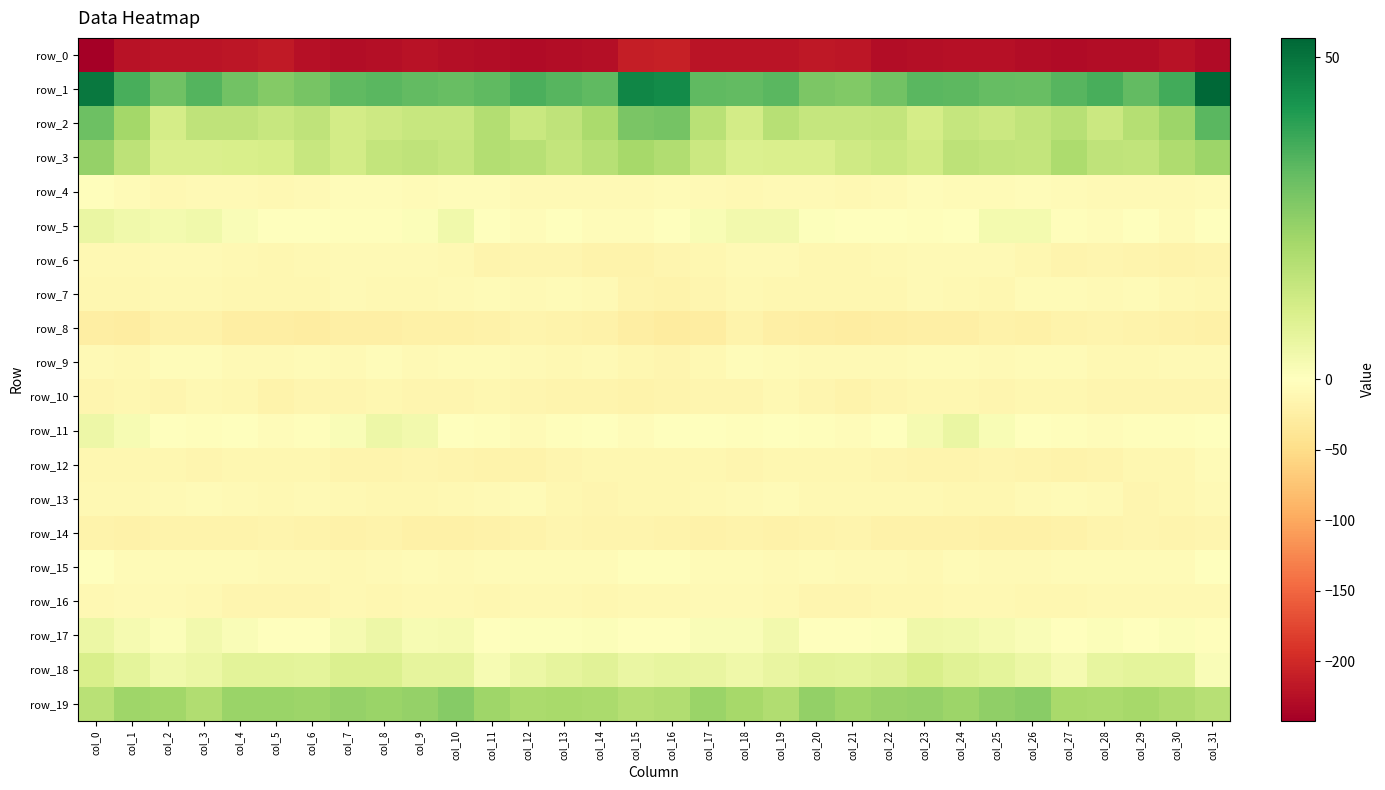

Reading right to left, what are all the values shown in this chart?

row_0: col_31=-230.0	col_30=-223.2	col_29=-227.3	col_28=-228.5	col_27=-229.6	col_26=-227.8	col_25=-223.8	col_24=-224.8	col_23=-227.1	col_22=-227.4	col_21=-218.4	col_20=-216.4	col_19=-220.8	col_18=-219.7	col_17=-220.6	col_16=-209.1	col_15=-211.1	col_14=-225.7	col_13=-227.3	col_12=-229.7	col_11=-228.7	col_10=-227.0	col_9=-223.0	col_8=-226.1	col_7=-227.2	col_6=-225.1	col_5=-215.7	col_4=-218.7	col_3=-220.0	col_2=-220.7	col_1=-221.7	col_0=-242.2
row_1: col_31=53.0	col_30=36.8	col_29=32.1	col_28=35.9	col_27=33.7	col_26=31.5	col_25=31.5	col_24=32.8	col_23=33.5	col_22=29.8	col_21=27.0	col_20=28.1	col_19=33.2	col_18=32.0	col_17=32.7	col_16=44.9	col_15=46.3	col_14=32.4	col_13=34.0	col_12=35.6	col_11=32.5	col_10=31.2	col_9=32.0	col_8=33.4	col_7=32.4	col_6=28.6	col_5=26.8	col_4=29.6	col_3=34.0	col_2=30.1	col_1=35.8	col_0=49.2
row_2: col_31=33.2	col_30=22.6	col_29=17.9	col_28=13.3	col_27=17.7	col_26=15.7	col_25=13.4	col_24=14.8	col_23=11.3	col_22=15.0	col_21=14.7	col_20=14.7	col_19=17.7	col_18=11.9	col_17=17.3	col_16=29.4	col_15=28.4	col_14=20.0	col_13=16.1	col_12=13.7	col_11=18.3	col_10=14.1	col_9=14.4	col_8=13.2	col_7=12.0	col_6=16.0	col_5=14.1	col_4=16.1	col_3=15.8	col_2=11.3	col_1=21.2	col_0=30.7
row_3: col_31=22.5	col_30=19.2	col_29=15.5	col_28=15.9	col_27=19.8	col_26=15.2	col_25=15.4	col_24=16.6	col_23=12.1	col_22=13.8	col_21=12.6	col_20=10.2	col_19=10.2	col_18=9.8	col_17=13.5	col_16=19.0	col_15=20.9	col_14=17.4	col_13=15.0	col_12=17.5	col_11=18.6	col_10=14.6	col_9=16.2	col_8=15.0	col_7=11.9	col_6=14.5	col_5=11.1	col_4=10.4	col_3=9.9	col_2=10.1	col_1=16.5	col_0=23.6
row_4: col_31=-7.2	col_30=-9.1	col_29=-8.1	col_28=-8.8	col_27=-6.0	col_26=-4.3	col_25=-6.4	col_24=-6.3	col_23=-5.1	col_22=-7.7	col_21=-9.8	col_20=-8.4	col_19=-8.9	col_18=-10.4	col_17=-9.1	col_16=-6.7	col_15=-8.6	col_14=-8.8	col_13=-8.2	col_12=-8.4	col_11=-5.0	col_10=-4.7	col_9=-7.2	col_8=-5.5	col_7=-5.5	col_6=-8.7	col_5=-9.8	col_4=-7.9	col_3=-9.4	col_2=-10.6	col_1=-6.9	col_0=-2.8
row_5: col_31=-1.7	col_30=-6.1	col_29=-1.8	col_28=-4.4	col_27=-3.4	col_26=3.1	col_25=3.1	col_24=-1.7	col_23=-3.0	col_22=-0.9	col_21=-0.3	col_20=0.5	col_19=3.4	col_18=3.6	col_17=2.0	col_16=-0.5	col_15=-5.4	col_14=-5.1	col_13=-1.6	col_12=-5.4	col_11=-0.8	col_10=4.1	col_9=1.2	col_8=-2.8	col_7=-2.2	col_6=-0.3	col_5=-0.4	col_4=1.4	col_3=4.1	col_2=2.9	col_1=3.9	col_0=5.5
row_6: col_31=-16.7	col_30=-17.4	col_29=-16.1	col_28=-14.1	col_27=-16.0	col_26=-12.6	col_25=-9.0	col_24=-8.4	col_23=-8.4	col_22=-9.5	col_21=-11.9	col_20=-12.6	col_19=-8.3	col_18=-8.4	col_17=-12.1	col_16=-15.0	col_15=-17.0	col_14=-17.5	col_13=-15.1	col_12=-14.3	col_11=-15.6	col_10=-11.0	col_9=-8.4	col_8=-8.3	col_7=-8.7	col_6=-10.2	col_5=-13.0	col_4=-11.2	col_3=-7.7	col_2=-9.4	col_1=-10.2	col_0=-10.6
row_7: col_31=-11.9	col_30=-11.1	col_29=-6.5	col_28=-7.9	col_27=-7.0	col_26=-7.2	col_25=-11.5	col_24=-10.6	col_23=-9.1	col_22=-11.5	col_21=-11.8	col_20=-11.9	col_19=-11.4	col_18=-11.0	col_17=-13.5	col_16=-17.1	col_15=-16.5	col_14=-9.2	col_13=-6.3	col_12=-8.1	col_11=-6.4	col_10=-9.2	col_9=-11.2	col_8=-10.3	col_7=-9.4	col_6=-12.3	col_5=-11.6	col_4=-12.4	col_3=-11.0	col_2=-10.9	col_1=-11.6	col_0=-12.5
row_8: col_31=-21.9	col_30=-20.3	col_29=-18.3	col_28=-16.0	col_27=-18.7	col_26=-21.4	col_25=-20.4	col_24=-23.7	col_23=-23.7	col_22=-25.8	col_21=-26.6	col_20=-25.2	col_19=-23.0	col_18=-18.5	col_17=-28.0	col_16=-29.9	col_15=-26.0	col_14=-19.8	col_13=-17.1	col_12=-16.4	col_11=-20.1	col_10=-21.2	col_9=-20.9	col_8=-24.6	col_7=-23.5	col_6=-27.2	col_5=-25.7	col_4=-25.3	col_3=-20.4	col_2=-20.1	col_1=-27.7	col_0=-24.6
row_9: col_31=-8.7	col_30=-8.8	col_29=-10.8	col_28=-10.3	col_27=-7.4	col_26=-6.7	col_25=-8.1	col_24=-6.2	col_23=-6.3	col_22=-7.9	col_21=-7.6	col_20=-9.1	col_19=-6.9	col_18=-4.2	col_17=-10.8	col_16=-14.5	col_15=-12.7	col_14=-9.4	col_13=-11.1	col_12=-9.0	col_11=-7.0	col_10=-7.2	col_9=-7.8	col_8=-5.4	col_7=-7.6	col_6=-7.3	col_5=-8.3	col_4=-8.8	col_3=-5.6	col_2=-5.2	col_1=-10.0	col_0=-8.0
row_10: col_31=-14.6	col_30=-15.0	col_29=-15.1	col_28=-14.7	col_27=-11.8	col_26=-13.1	col_25=-14.8	col_24=-12.2	col_23=-12.6	col_22=-14.3	col_21=-17.1	col_20=-14.3	col_19=-10.0	col_18=-13.4	col_17=-14.3	col_16=-16.7	col_15=-17.2	col_14=-15.2	col_13=-15.4	col_12=-13.4	col_11=-12.1	col_10=-13.7	col_9=-14.5	col_8=-11.5	col_7=-13.6	col_6=-15.0	col_5=-17.1	col_4=-11.8	col_3=-10.9	col_2=-14.0	col_1=-12.1	col_0=-14.1
row_11: col_31=-1.5	col_30=-2.7	col_29=-1.9	col_28=-5.6	col_27=-3.8	col_26=-0.8	col_25=1.8	col_24=5.6	col_23=2.8	col_22=-1.7	col_21=-4.6	col_20=-2.0	col_19=-1.3	col_18=-2.6	col_17=-0.1	col_16=-1.6	col_15=-5.2	col_14=-1.9	col_13=-3.7	col_12=-5.9	col_11=-2.2	col_10=-0.0	col_9=3.6	col_8=4.9	col_7=1.3	col_6=-3.3	col_5=-4.2	col_4=-0.4	col_3=-2.4	col_2=-1.7	col_1=2.5	col_0=4.8
row_12: col_31=-6.7	col_30=-12.3	col_29=-12.6	col_28=-16.6	col_27=-18.3	col_26=-16.1	col_25=-14.7	col_24=-15.2	col_23=-16.0	col_22=-14.1	col_21=-12.0	col_20=-13.1	col_19=-13.1	col_18=-13.4	col_17=-12.2	col_16=-11.4	col_15=-12.6	col_14=-12.4	col_13=-13.9	col_12=-18.2	col_11=-17.3	col_10=-15.6	col_9=-14.3	col_8=-16.0	col_7=-15.6	col_6=-12.7	col_5=-12.6	col_4=-12.7	col_3=-13.5	col_2=-13.2	col_1=-11.6	col_0=-12.1
row_13: col_31=-8.2	col_30=-12.2	col_29=-13.4	col_28=-8.9	col_27=-7.3	col_26=-9.3	col_25=-11.6	col_24=-12.6	col_23=-10.4	col_22=-9.9	col_21=-9.6	col_20=-9.6	col_19=-7.3	col_18=-7.9	col_17=-9.7	col_16=-12.8	col_15=-13.2	col_14=-13.3	col_13=-12.5	col_12=-7.4	col_11=-7.8	col_10=-10.3	col_9=-12.1	col_8=-11.7	col_7=-10.4	col_6=-9.3	col_5=-10.2	col_4=-8.6	col_3=-7.5	col_2=-8.5	col_1=-10.3	col_0=-10.4
row_14: col_31=-14.0	col_30=-16.3	col_29=-14.6	col_28=-16.0	col_27=-19.5	col_26=-21.5	col_25=-22.1	col_24=-19.8	col_23=-18.9	col_22=-20.2	col_21=-17.0	col_20=-17.6	col_19=-19.2	col_18=-17.1	col_17=-19.2	col_16=-17.7	col_15=-16.4	col_14=-15.8	col_13=-14.8	col_12=-17.2	col_11=-20.3	col_10=-22.1	col_9=-21.5	col_8=-18.9	col_7=-19.7	col_6=-18.9	col_5=-16.7	col_4=-18.7	col_3=-18.3	col_2=-17.5	col_1=-20.1	col_0=-17.7
row_15: col_31=-0.9	col_30=-6.3	col_29=-6.4	col_28=-6.0	col_27=-6.5	col_26=-8.8	col_25=-7.9	col_24=-7.1	col_23=-10.0	col_22=-9.1	col_21=-8.8	col_20=-7.1	col_19=-7.6	col_18=-6.8	col_17=-7.3	col_16=-3.4	col_15=-2.4	col_14=-7.1	col_13=-6.1	col_12=-6.0	col_11=-7.3	col_10=-9.1	col_9=-7.0	col_8=-8.3	col_7=-9.6	col_6=-9.5	col_5=-7.8	col_4=-7.4	col_3=-7.1	col_2=-7.3	col_1=-6.2	col_0=0.1
row_16: col_31=-9.8	col_30=-11.2	col_29=-11.3	col_28=-9.7	col_27=-12.4	col_26=-12.1	col_25=-10.3	col_24=-11.2	col_23=-11.6	col_22=-12.1	col_21=-14.7	col_20=-13.8	col_19=-11.1	col_18=-8.7	col_17=-9.1	col_16=-10.4	col_15=-10.1	col_14=-11.6	col_13=-10.4	col_12=-10.6	col_11=-12.8	col_10=-11.0	col_9=-10.8	col_8=-11.4	col_7=-11.2	col_6=-13.9	col_5=-14.3	col_4=-13.3	col_3=-9.5	col_2=-9.3	col_1=-9.1	col_0=-10.7
row_17: col_31=-2.3	col_30=1.1	col_29=0.3	col_28=1.1	col_27=-1.3	col_26=1.3	col_25=2.7	col_24=3.7	col_23=4.2	col_22=0.4	col_21=-0.4	col_20=0.4	col_19=3.6	col_18=1.7	col_17=1.6	col_16=-0.8	col_15=-1.1	col_14=1.1	col_13=0.8	col_12=0.5	col_11=-1.2	col_10=2.6	col_9=2.2	col_8=5.0	col_7=2.8	col_6=-0.4	col_5=-0.2	col_4=1.6	col_3=3.4	col_2=0.8	col_1=2.7	col_0=5.3
row_18: col_31=1.5	col_30=7.3	col_29=7.2	col_28=6.3	col_27=2.6	col_26=5.1	col_25=7.2	col_24=8.4	col_23=10.6	col_22=8.1	col_21=7.4	col_20=7.6	col_19=6.1	col_18=4.4	col_17=5.9	col_16=6.3	col_15=5.5	col_14=7.9	col_13=7.0	col_12=5.3	col_11=2.3	col_10=6.8	col_9=6.9	col_8=9.9	col_7=9.9	col_6=7.4	col_5=7.5	col_4=7.7	col_3=5.0	col_2=4.1	col_1=7.3	col_0=10.6
row_19: col_31=17.6	col_30=19.3	col_29=20.8	col_28=19.9	col_27=20.5	col_26=25.7	col_25=24.8	col_24=22.7	col_23=23.7	col_22=23.3	col_21=22.2	col_20=24.0	col_19=18.9	col_18=21.0	col_17=22.8	col_16=18.7	col_15=18.2	col_14=20.2	col_13=20.4	col_12=20.0	col_11=22.0	col_10=26.4	col_9=23.7	col_8=22.9	col_7=24.0	col_6=22.4	col_5=23.2	col_4=22.8	col_3=18.8	col_2=22.0	col_1=22.3	col_0=17.2